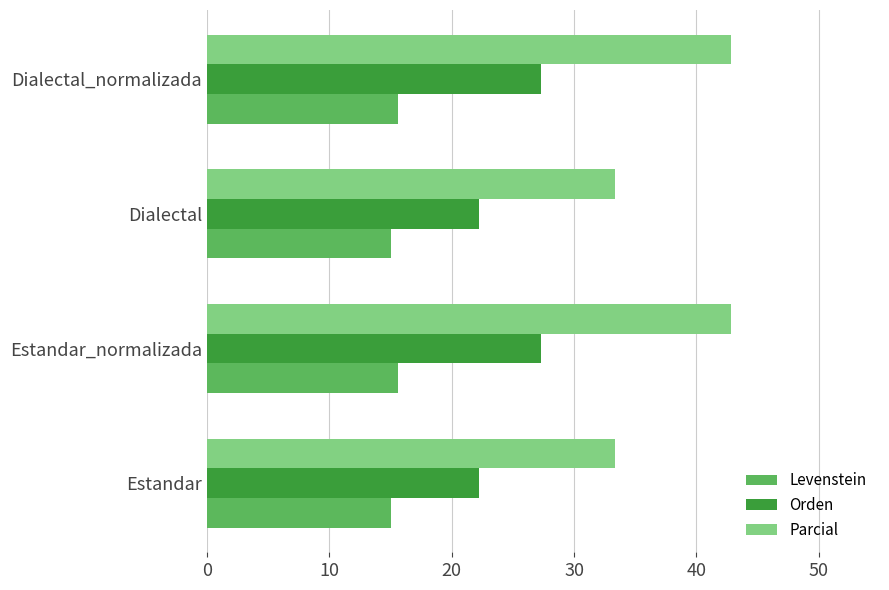

At how many categories does at least one series exceed 29?

4